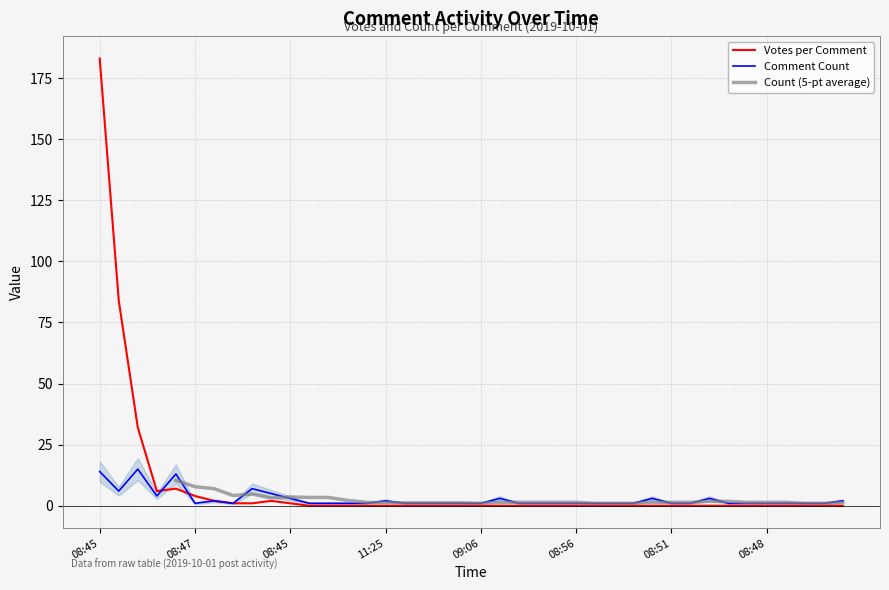

Which series has the widest spread of values?

Votes